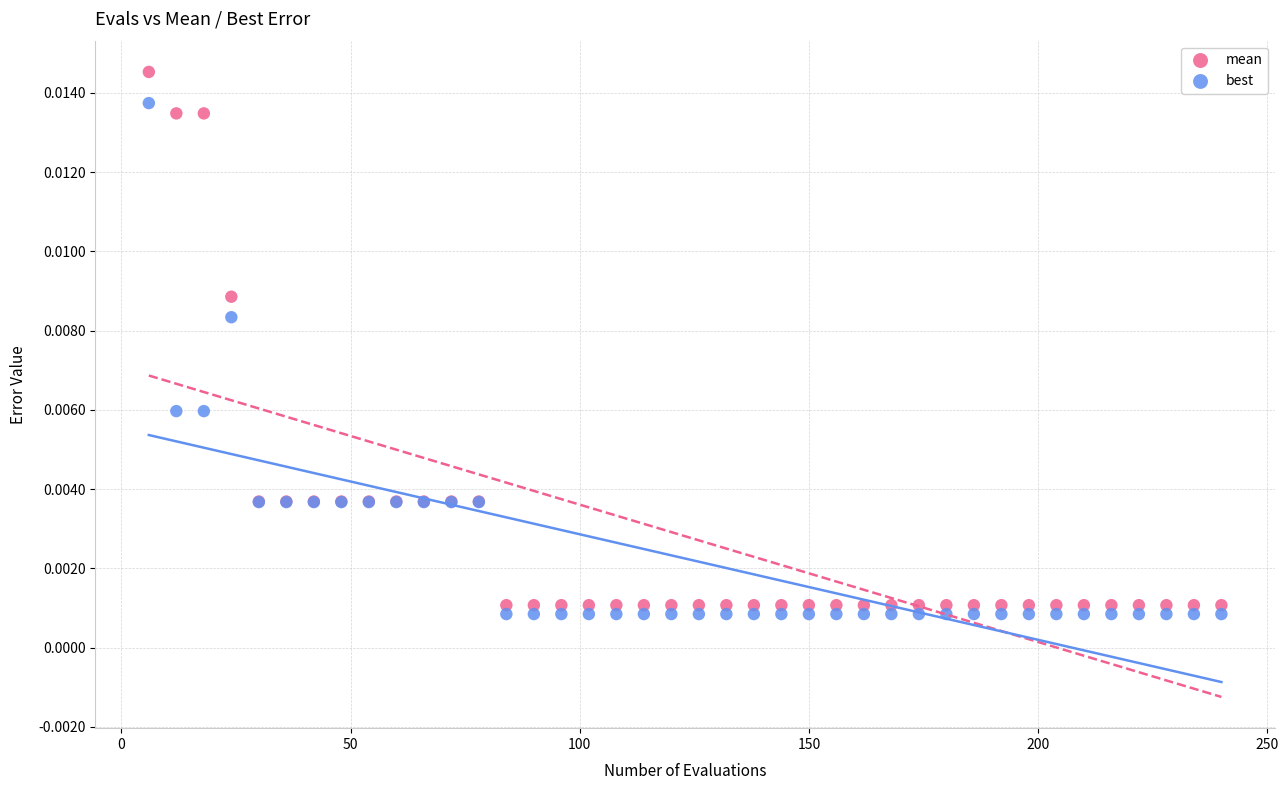

Which series contains the lowest Y value?

best